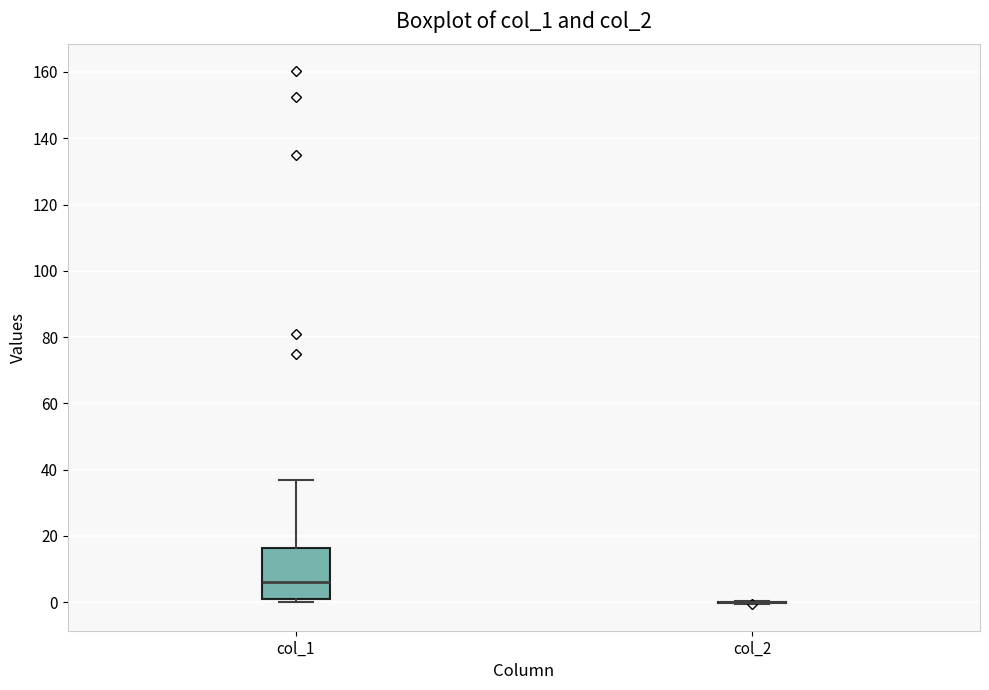

Reading left to right, transcribe this box plot: for each box, give where its median line is, the range the box spans, and where its two whiskers end, as read against the y-axis. The values are not printed on the chart, so give them approximately, as read against the axis.

col_1: median 6, box 2 to 16, whiskers 0 to 36
col_2: box collapsed to a line at 0, whiskers 0 to 0